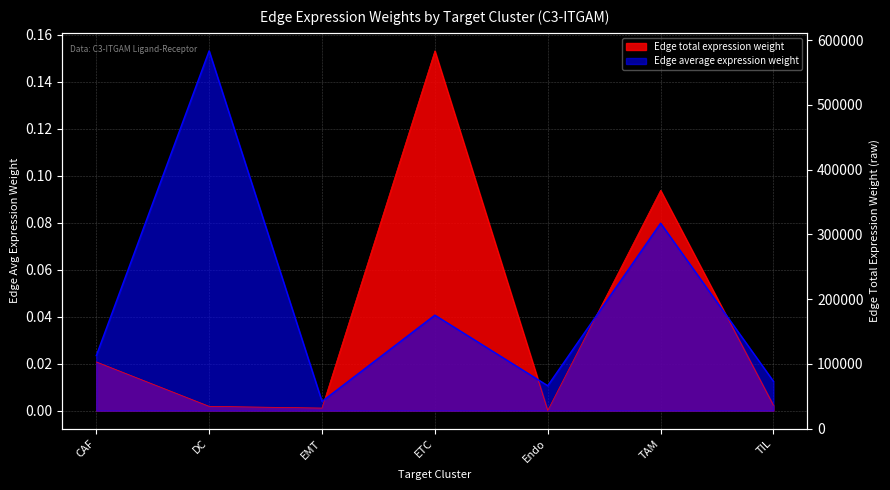

Does the chart have visible grid lines?

Yes